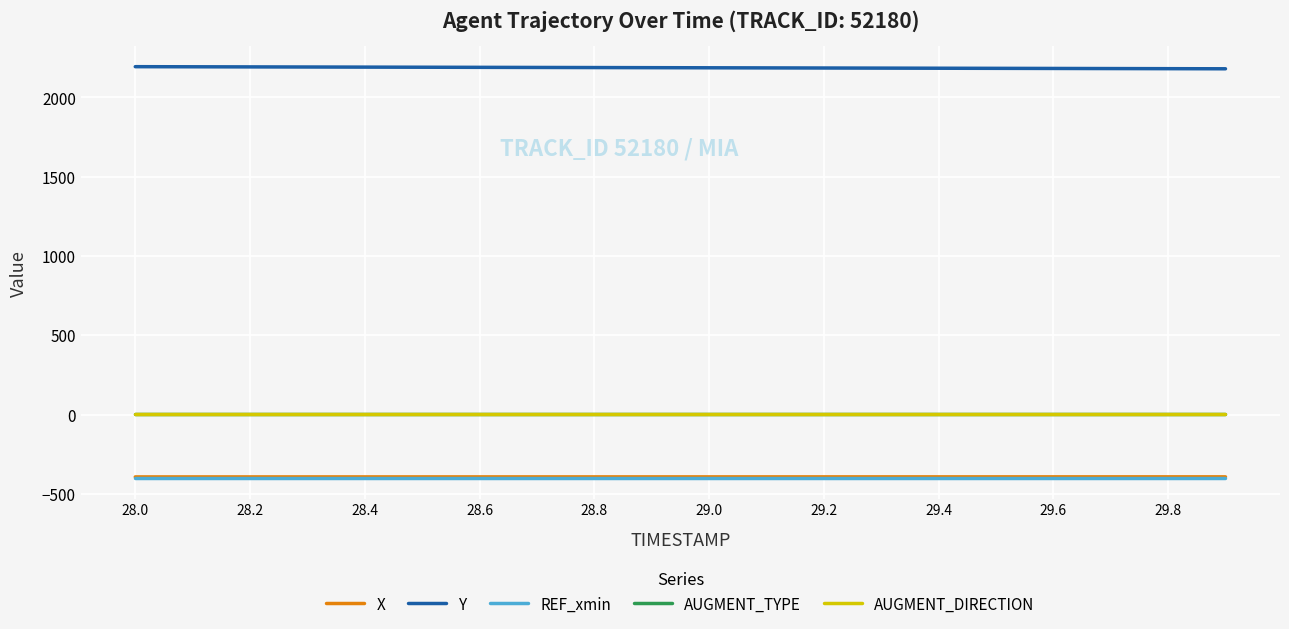

Reading left to right, list all the values displayed in this chart.

X: -393.4	-393.3	-393.3	-393.3	-393.3	-393.2	-393.2	-393.2	-393.2	-393.1	-393.1	-393.1	-393.1	-393.1	-393.0	-393.0	-393.0	-393.0	-392.9	-392.9
Y: 2193.3	2192.6	2191.9	2191.2	2190.5	2189.8	2189.1	2188.4	2187.7	2187.0	2186.3	2185.6	2184.9	2184.2	2183.5	2182.8	2182.1	2181.4	2180.7	2180.0
REF_xmin: -400.8	-400.8	-400.8	-400.8	-400.8	-400.8	-400.8	-400.8	-400.8	-400.8	-400.8	-400.8	-400.8	-400.8	-400.8	-400.8	-400.8	-400.8	-400.8	-400.8
AUGMENT_TYPE: 1.0	1.0	1.0	1.0	1.0	1.0	1.0	1.0	1.0	1.0	1.0	1.0	1.0	1.0	1.0	1.0	1.0	1.0	1.0	1.0
AUGMENT_DIRECTION: 1.0	1.0	1.0	1.0	1.0	1.0	1.0	1.0	1.0	1.0	1.0	1.0	1.0	1.0	1.0	1.0	1.0	1.0	1.0	1.0